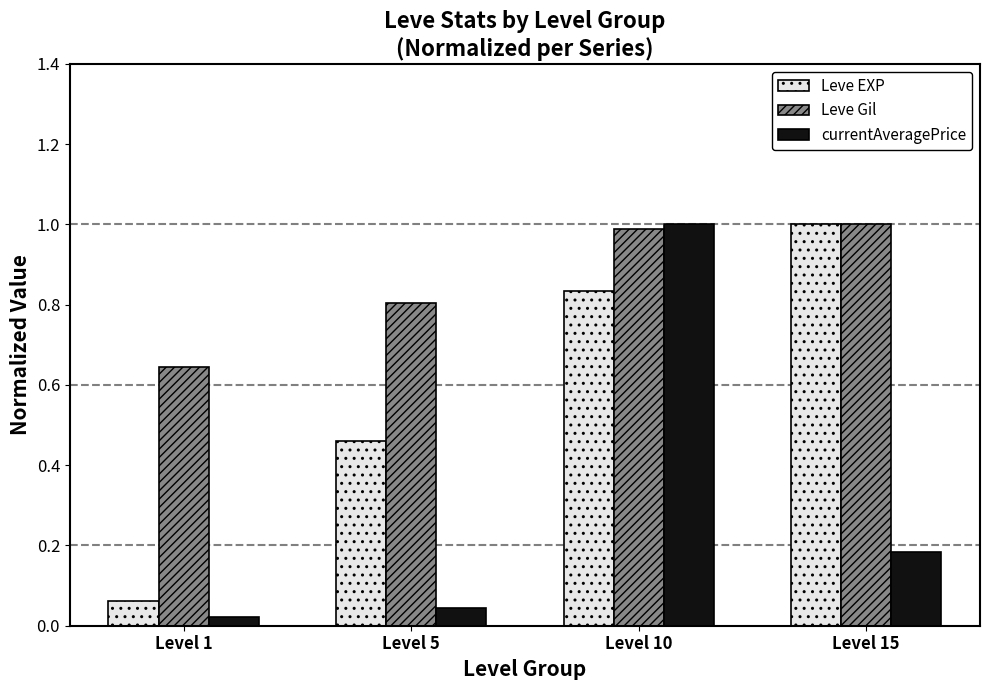

At which category does the chart reach its minimum across all series?

Level 1